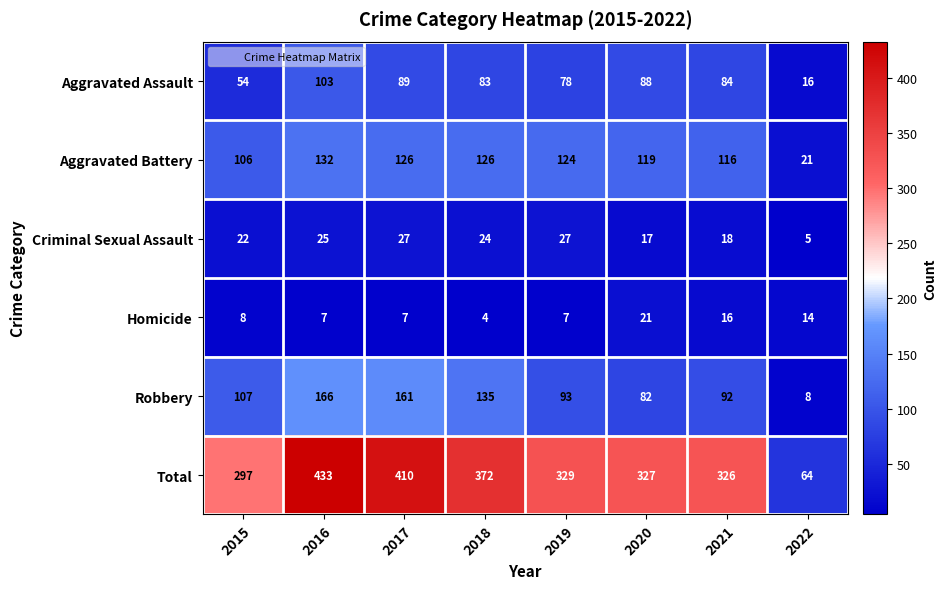

How many data points does each series have?

8